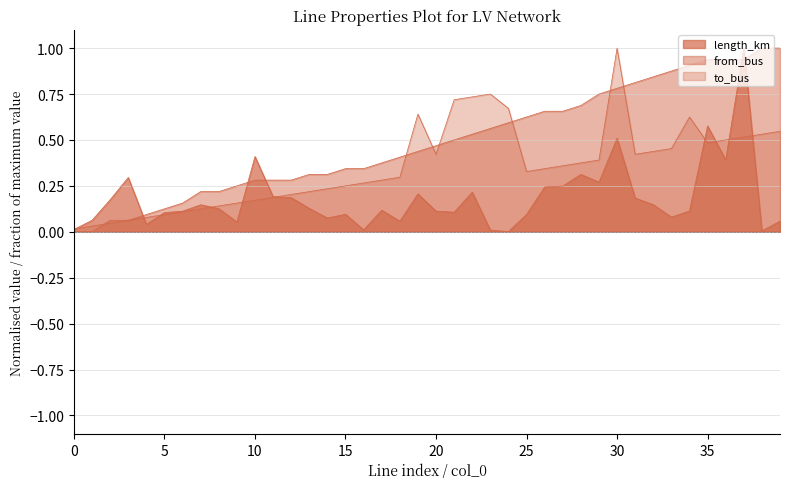

Which category has the highest value in the from_bus series?

38